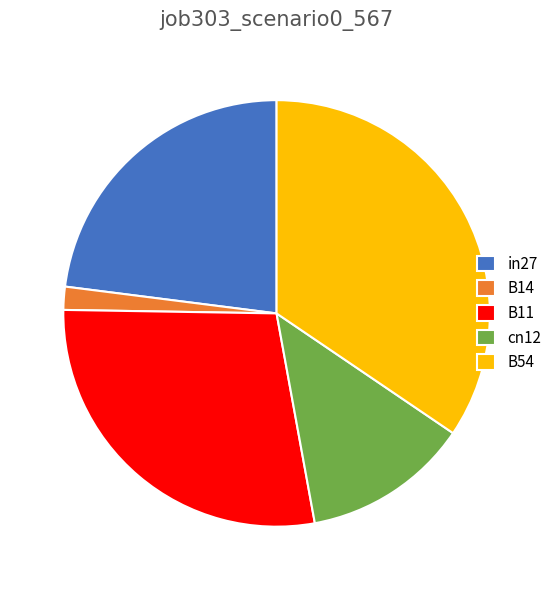

Rank the categories by value from lowest to highest.

B14, cn12, in27, B11, B54